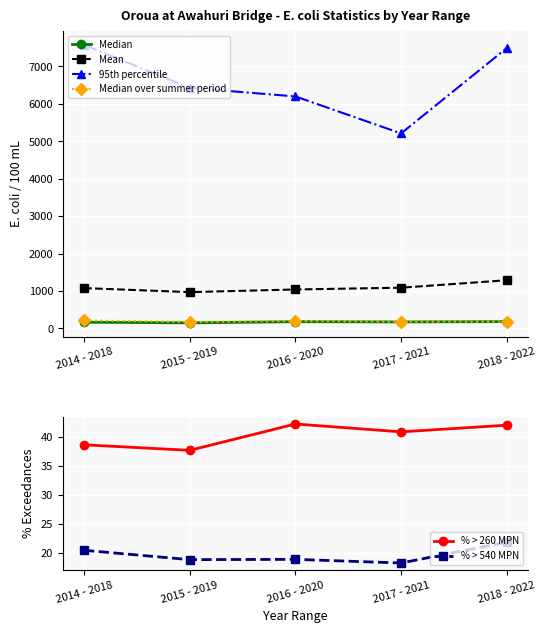

Is the value of 95th percentile at 2018 - 2022 greater than the value of Mean at 2014 - 2018?

Yes